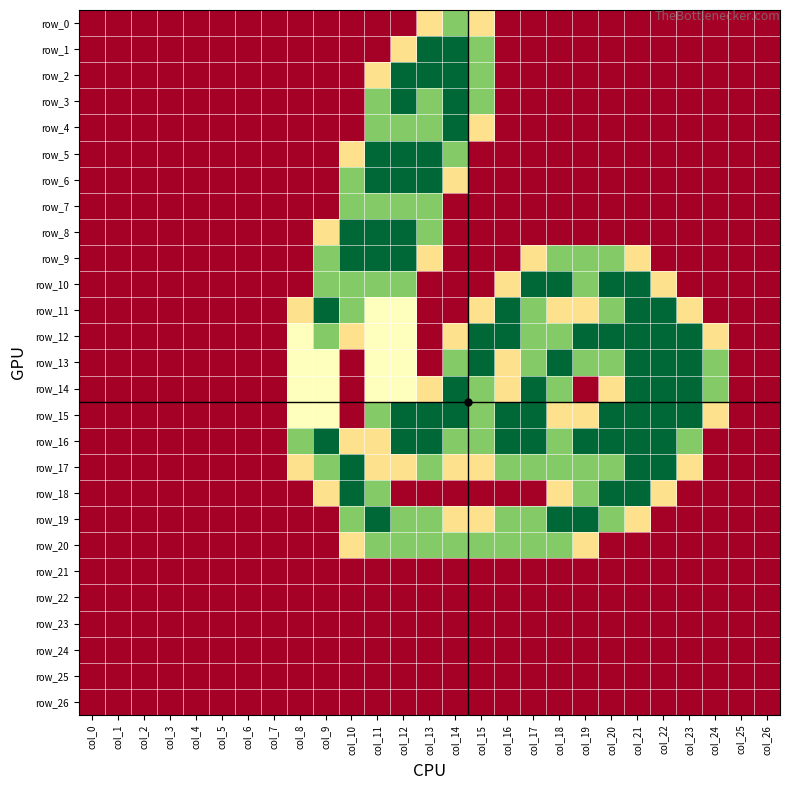

The row_6 series shows 0.0 at col_9. True or false?

True